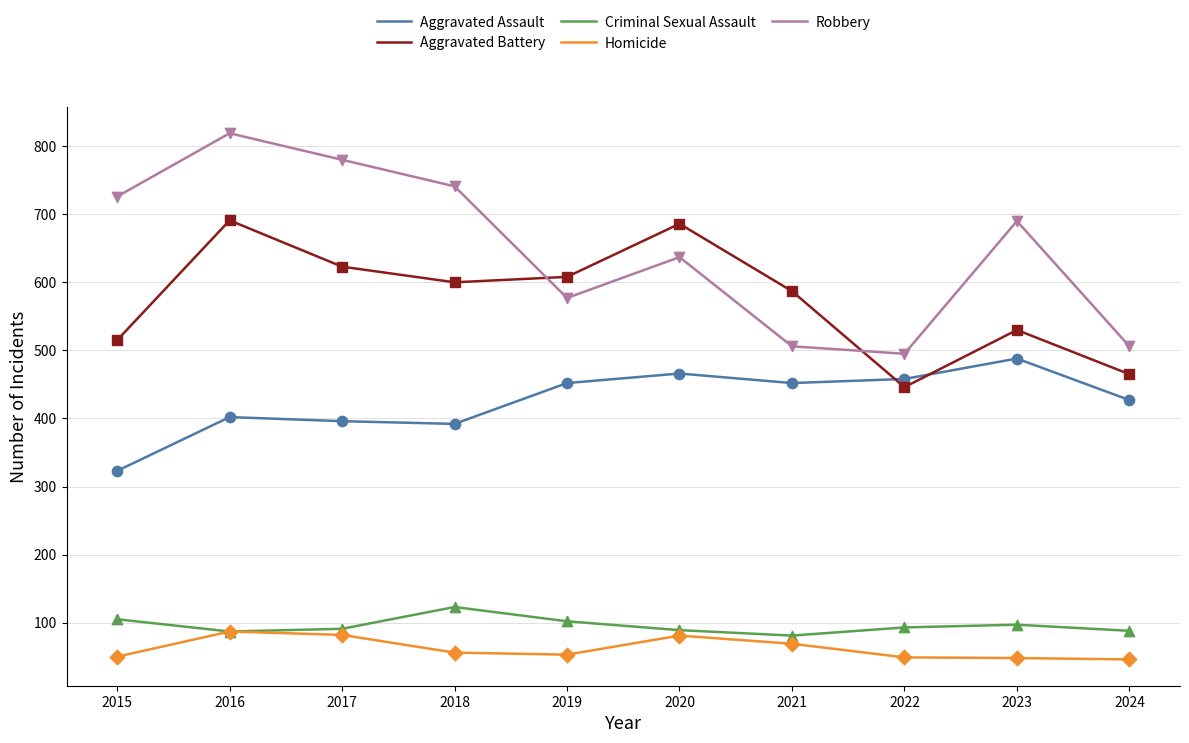

What are all the series names shown in the legend?

Aggravated Assault, Aggravated Battery, Criminal Sexual Assault, Homicide, Robbery